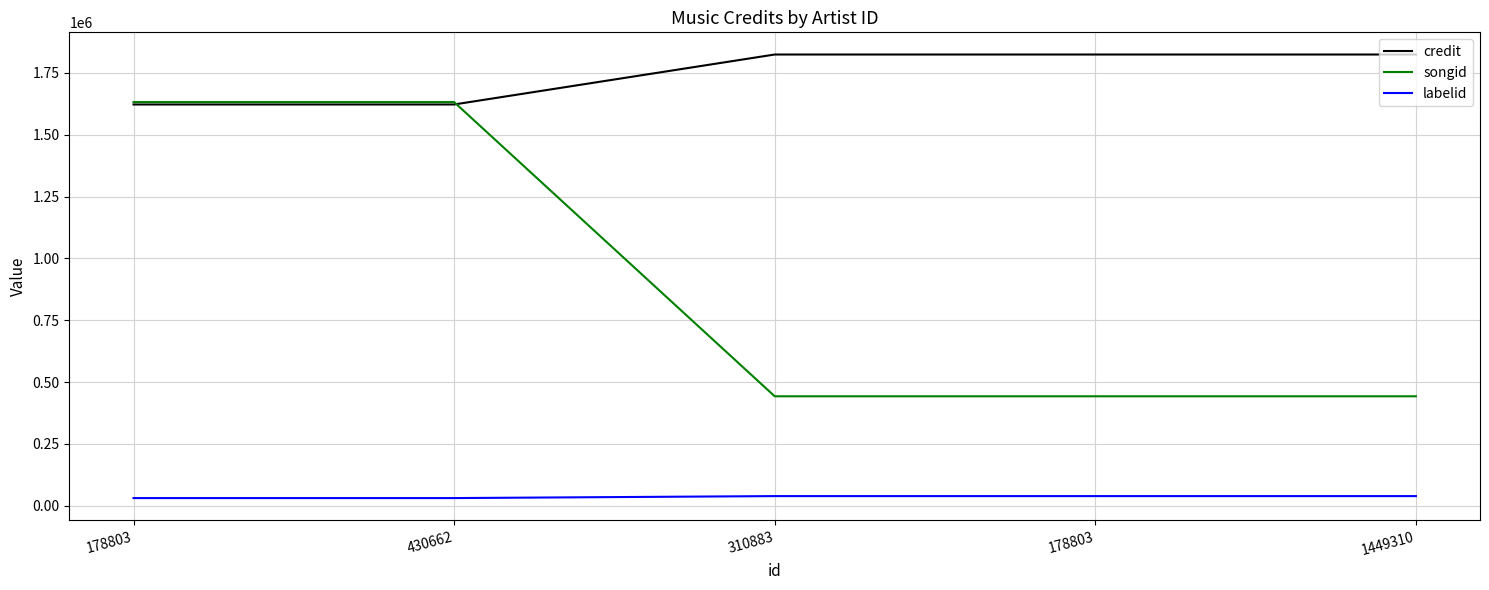

What are all the series names shown in the legend?

credit, songid, labelid